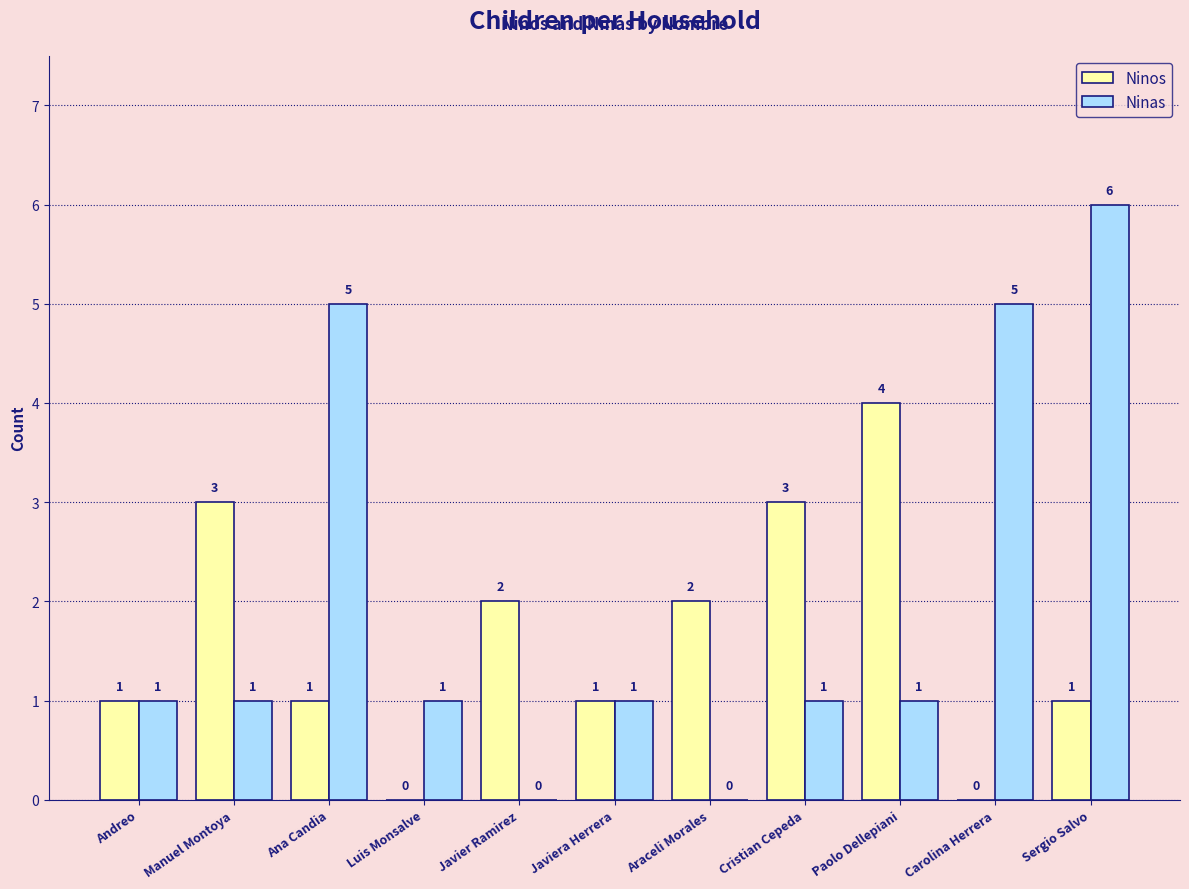

At which category does the chart reach its peak across all series?

Sergio Salvo